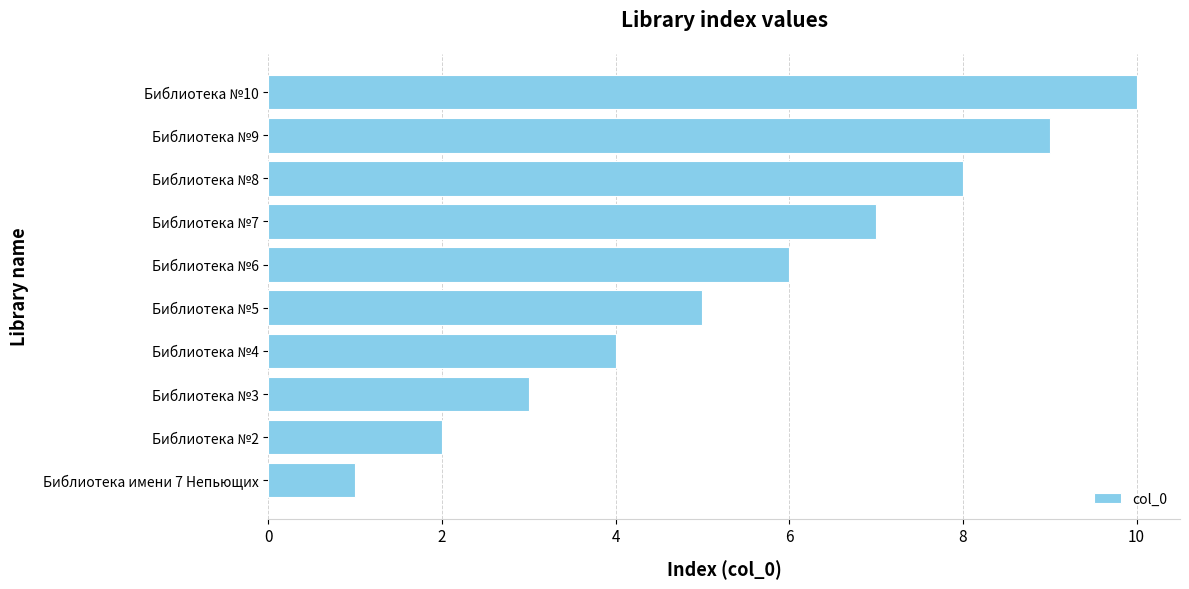

Rank the categories by value from lowest to highest.

Библиотека имени 7 Непьющих, Библиотека №2, Библиотека №3, Библиотека №4, Библиотека №5, Библиотека №6, Библиотека №7, Библиотека №8, Библиотека №9, Библиотека №10